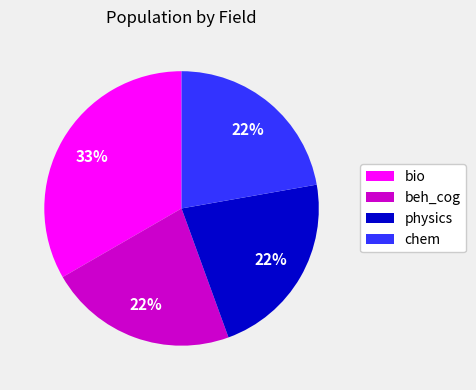

Which category has the biggest portion of the pie?

bio